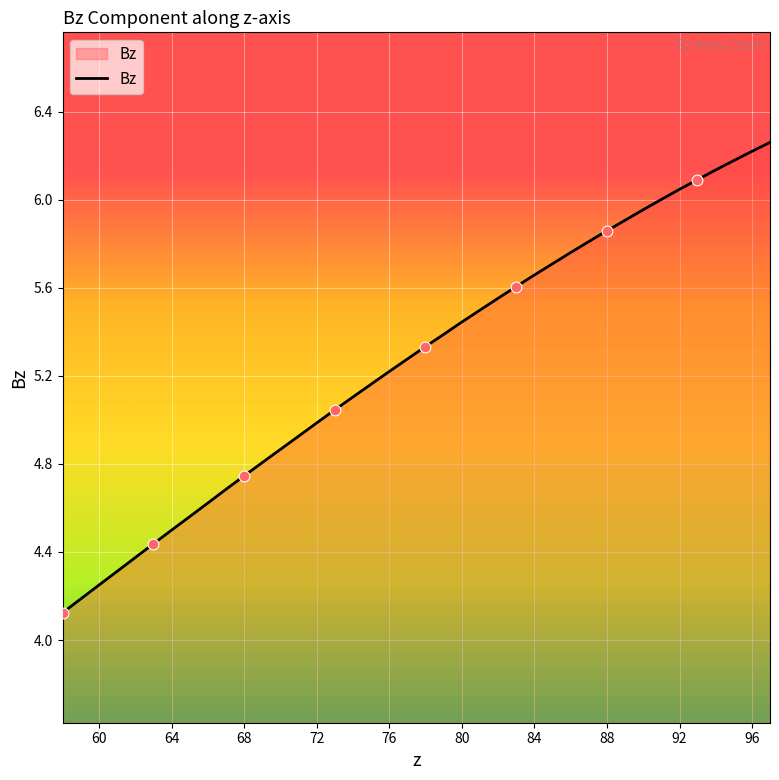

What is the smallest value displayed?

4.1